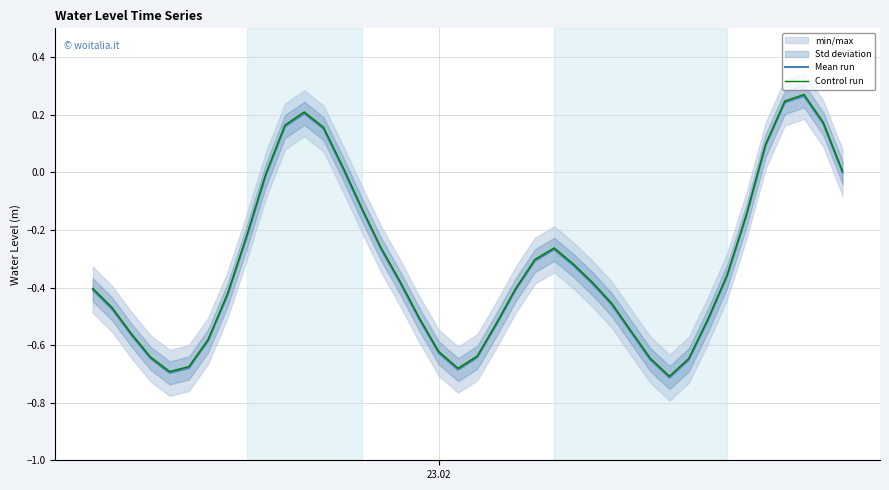

True or false: Mean run and Control run intersect in this chart.

False